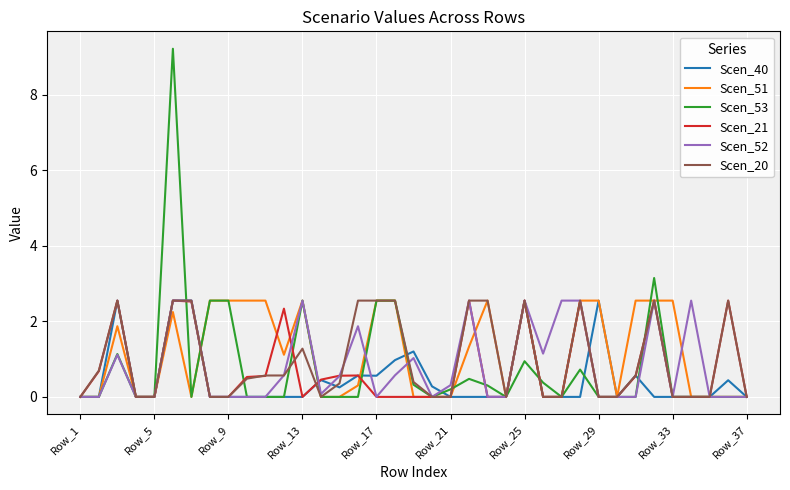

Which series has the largest total across all categories?

Scen_51